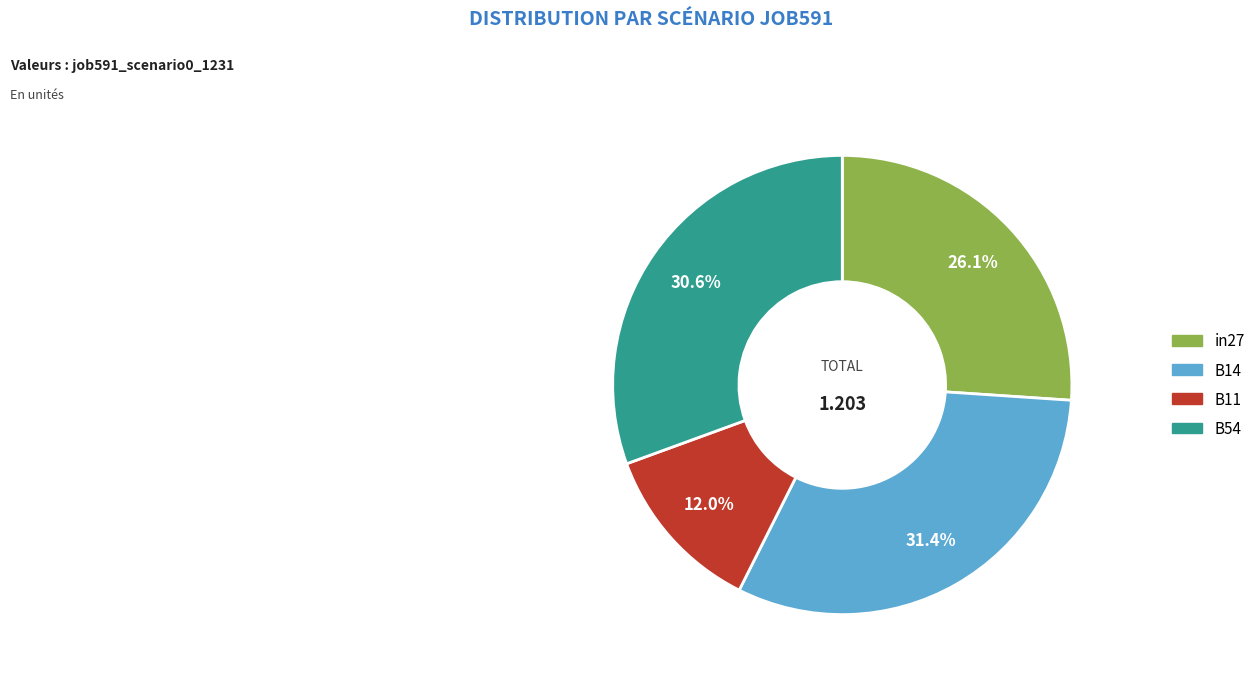

Does any single category account for the majority?

No